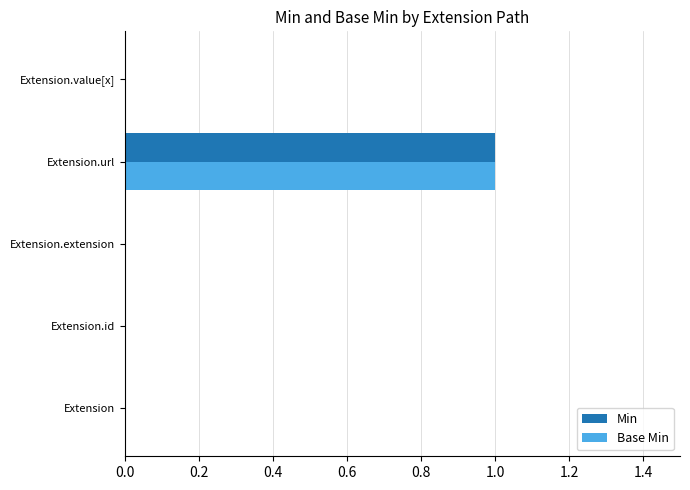

Is the value of Base Min at Extension greater than the value of Min at Extension.url?

No